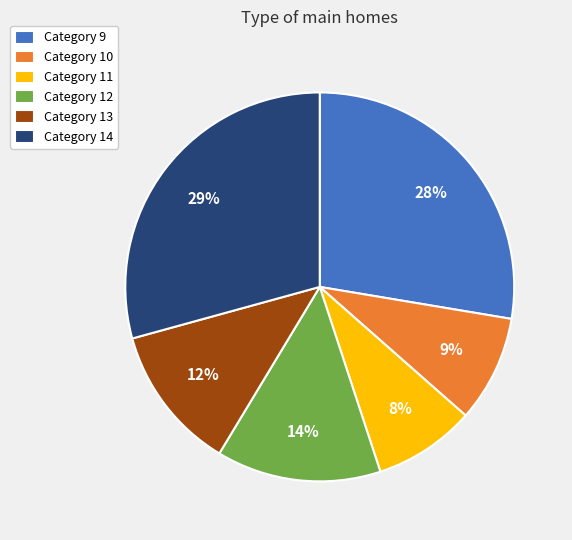

Does Category 14 represent more than half of the total?

No